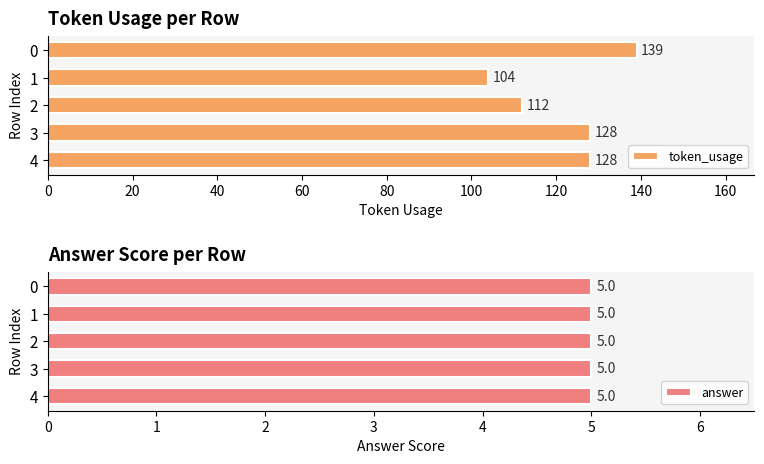

Is it true that token_usage equals 128 at 3?

True